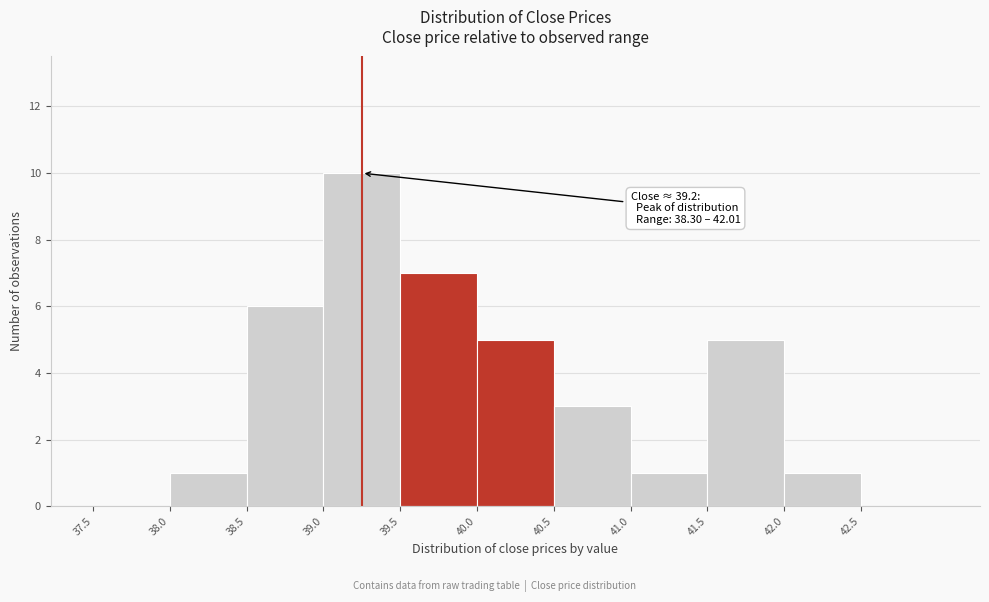

Over which range of the x-axis is the bar tallest?

39.0 to 39.5